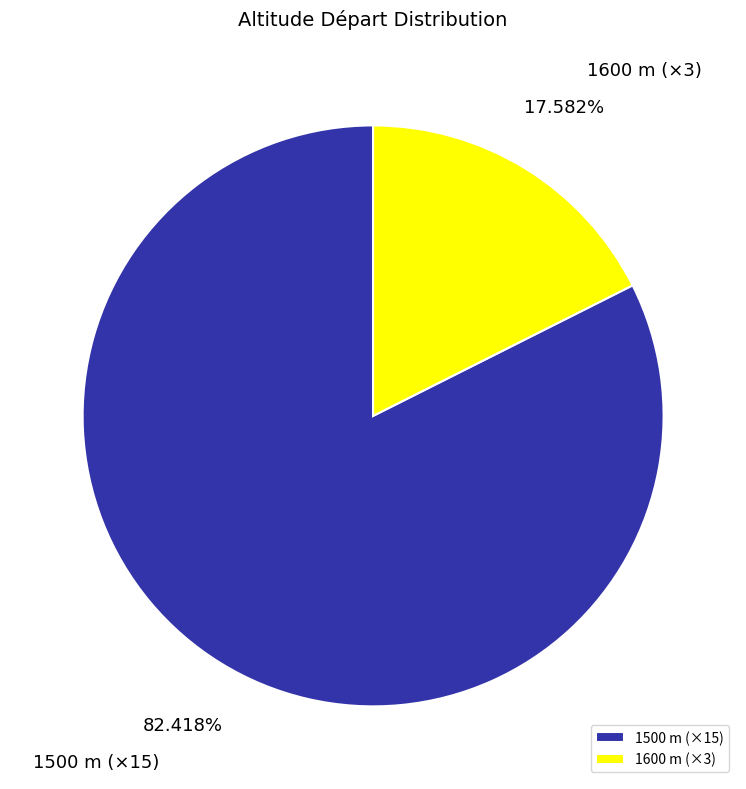

Rank the categories by value from highest to lowest.

1500 m (×15), 1600 m (×3)